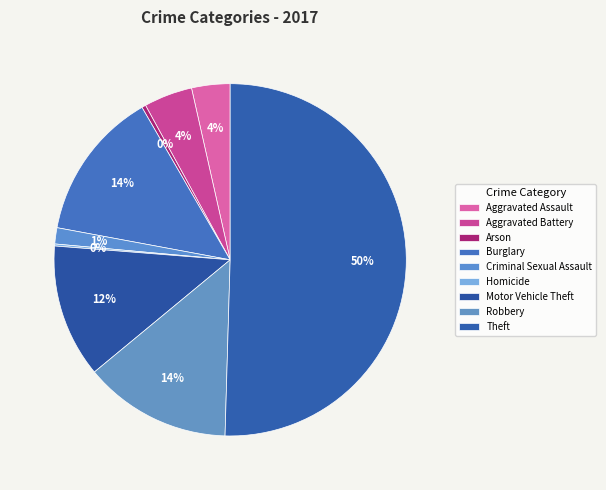

To the nearest percent, what is the difference between the Arson and Aggravated Assault slice percentages?

3%